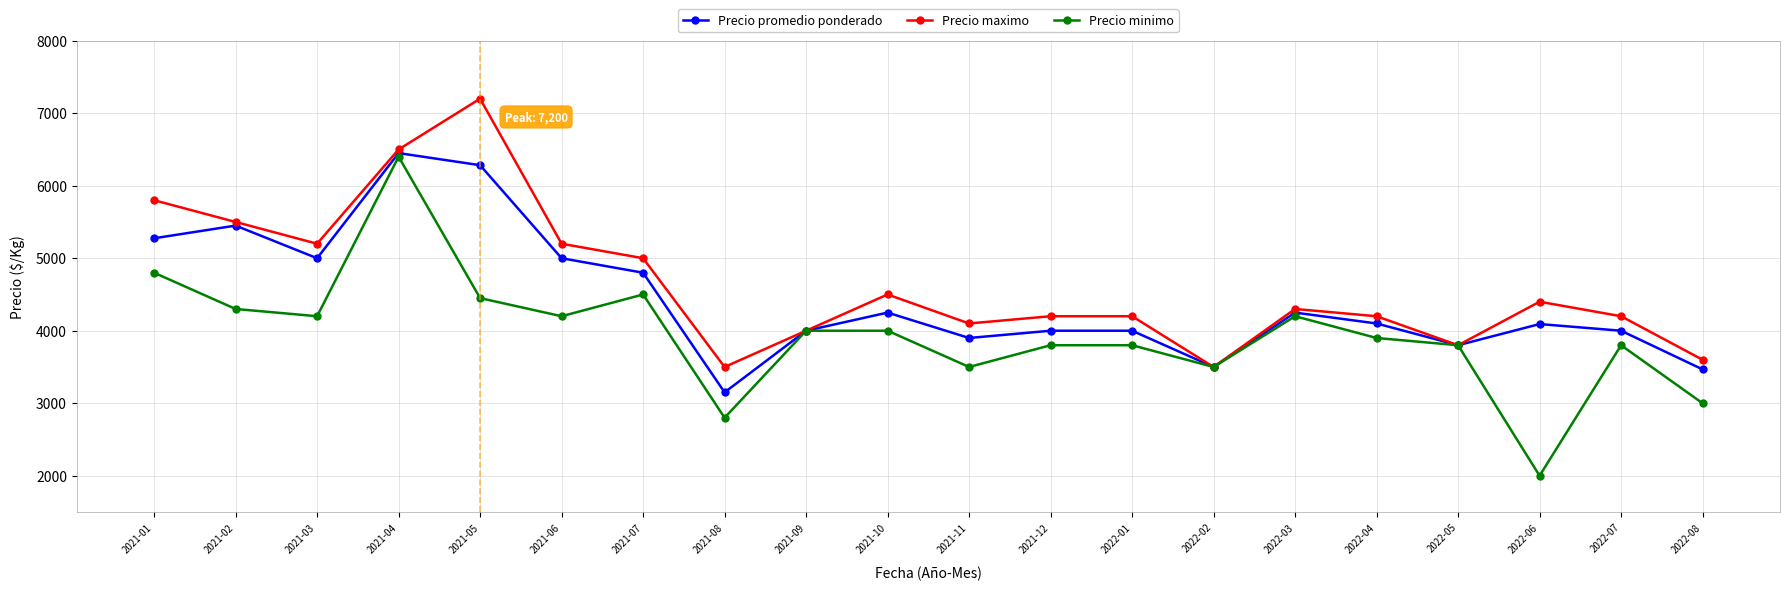

How many lines are shown in the chart?

3